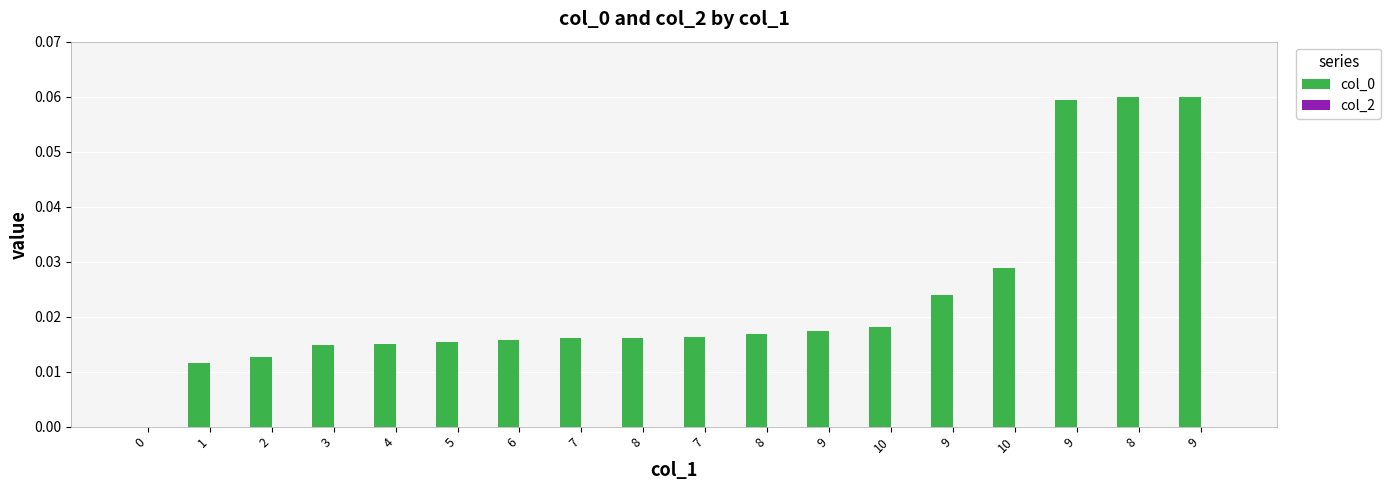

Count the number of values greater than 0.

17